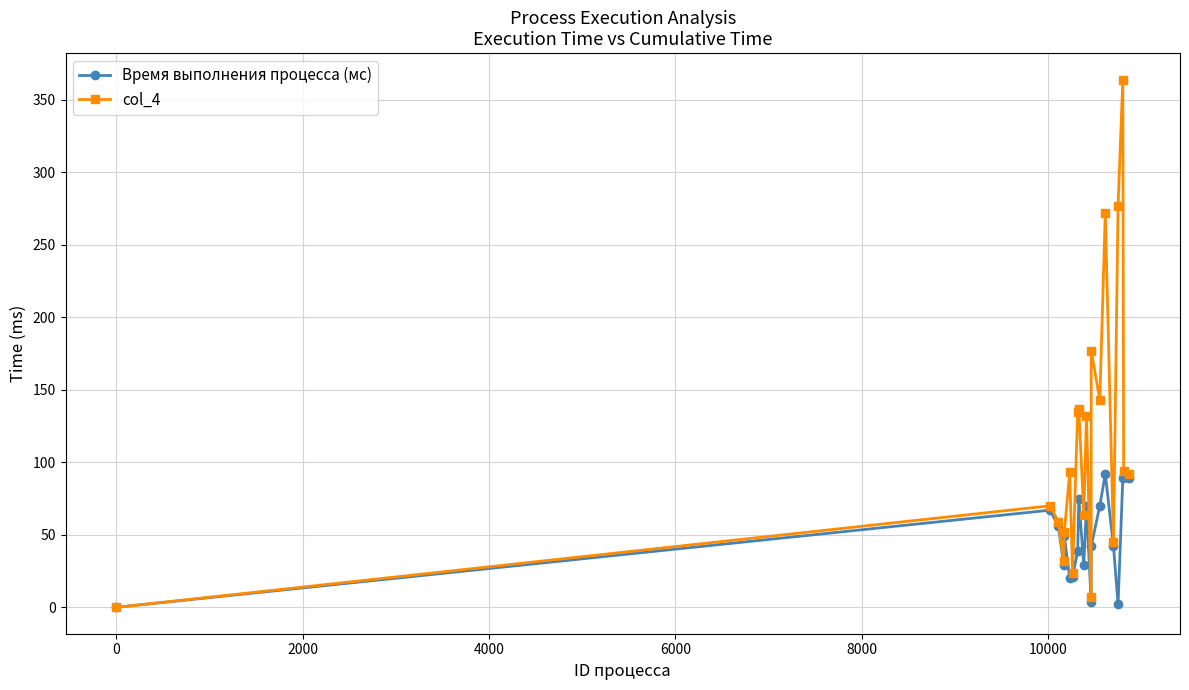

Which series has the largest range (max minus min)?

col_4